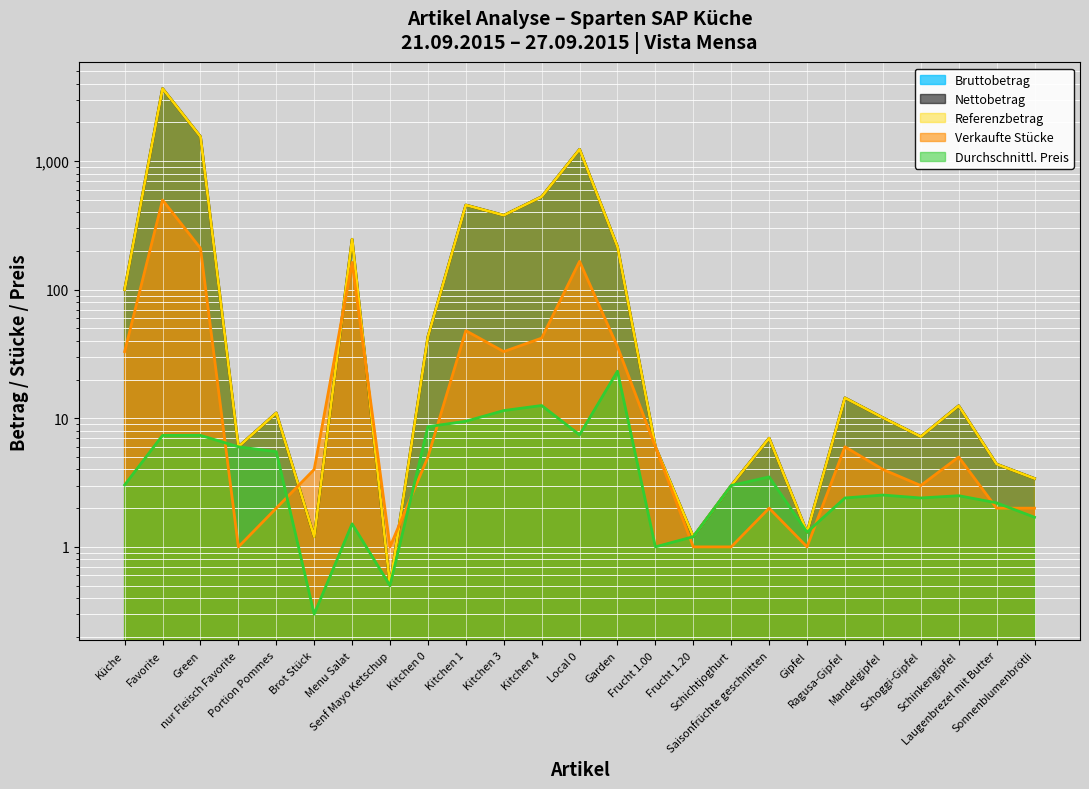

What is the spread (max minus min) of values at Brot Stück?

3.7